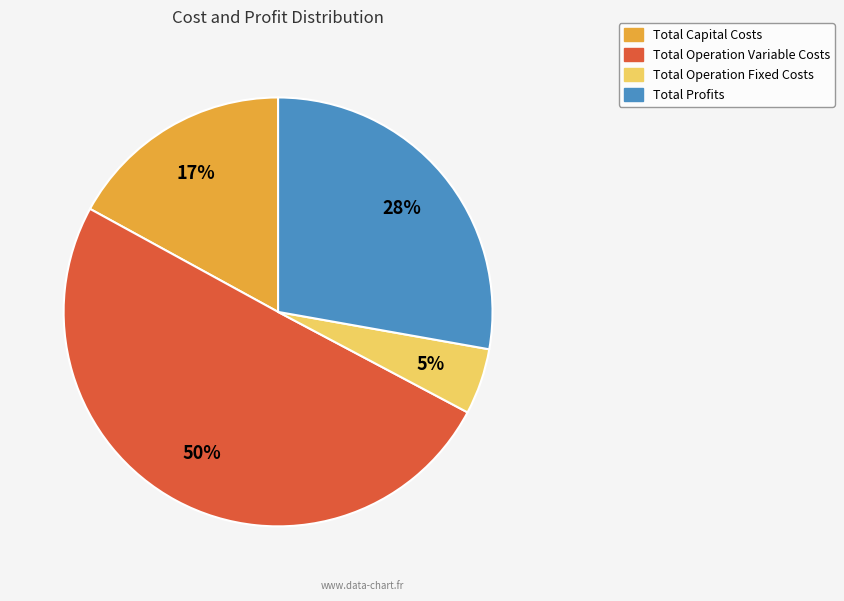

Is the sum of Total Profits and Total Operation Fixed Costs greater than half?

No